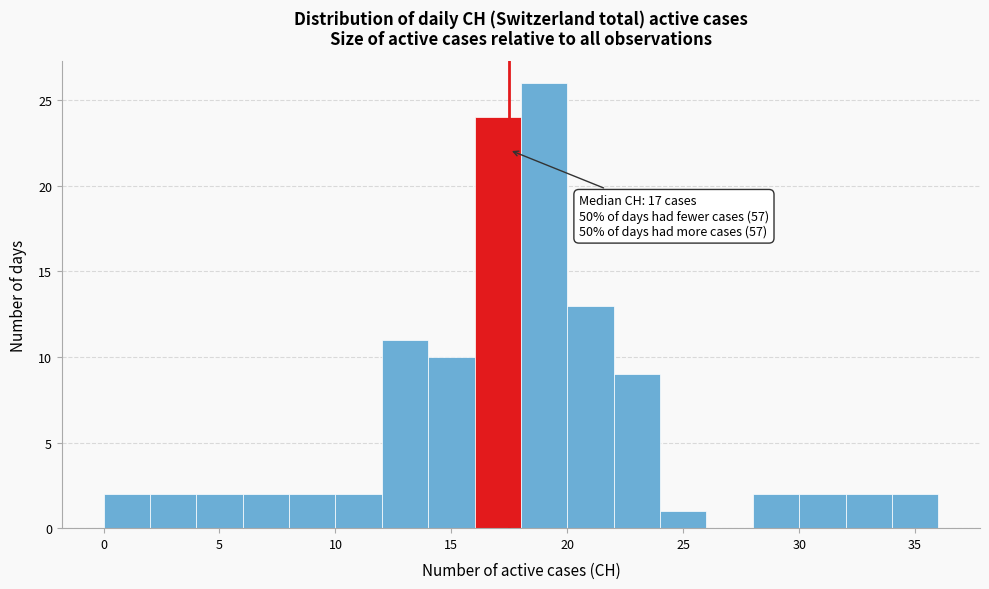

Which range on the x-axis has the tallest bar?

18 to 20